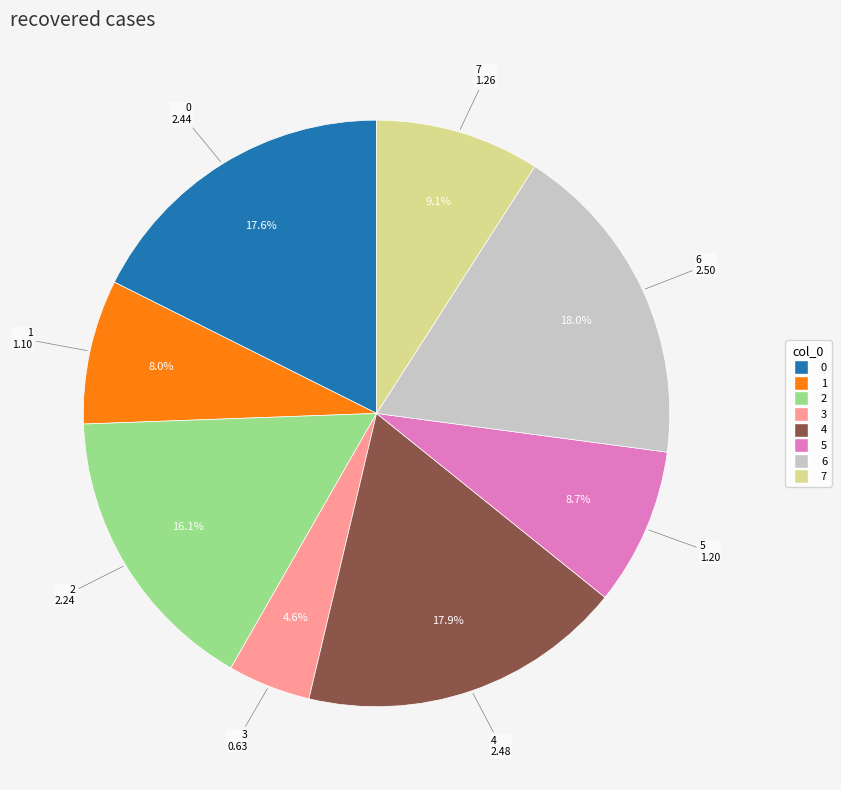

Between 4 and 2, which is larger?

4